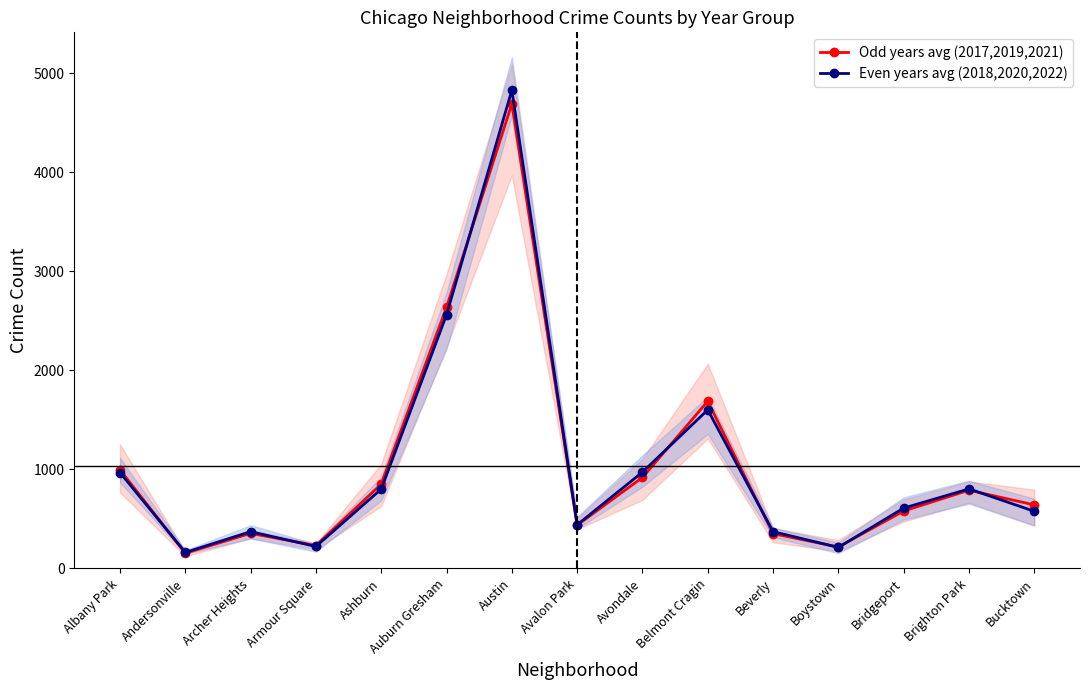

What is the total value across all series at Belmont Cragin?

3289.7